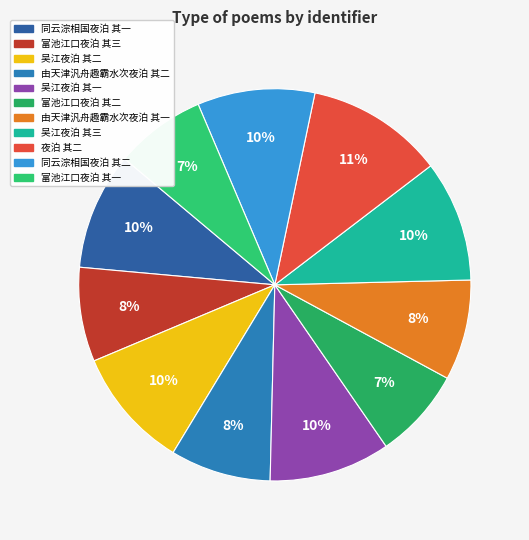

Does 吴江夜泊 其二 represent more than half of the total?

No